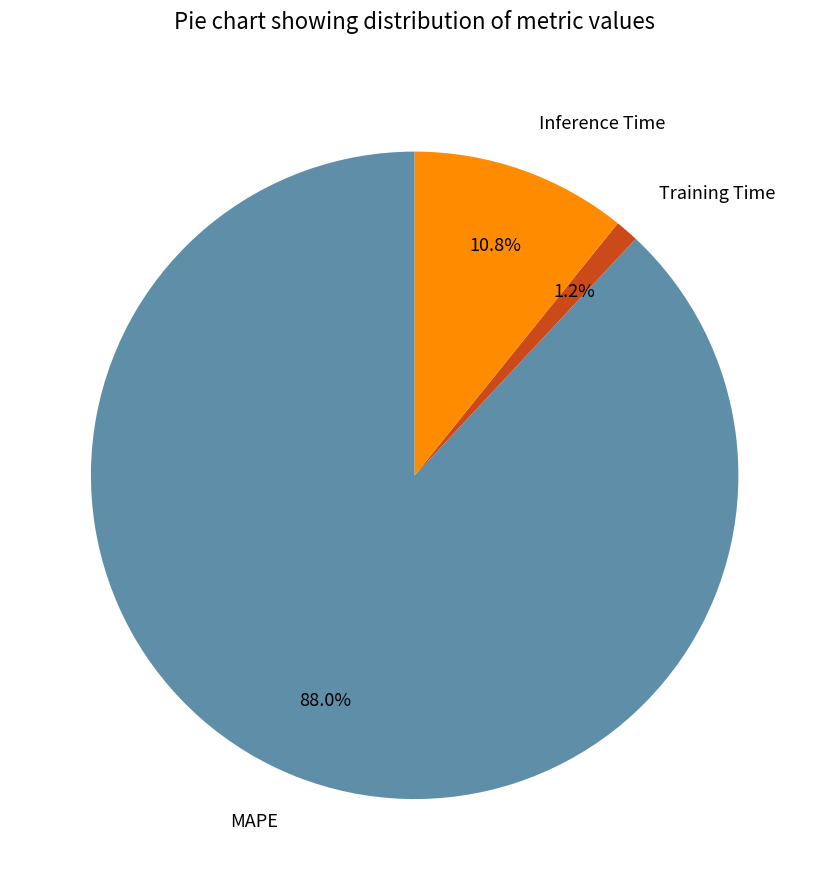

Is there any slice that represents more than half of the pie?

Yes